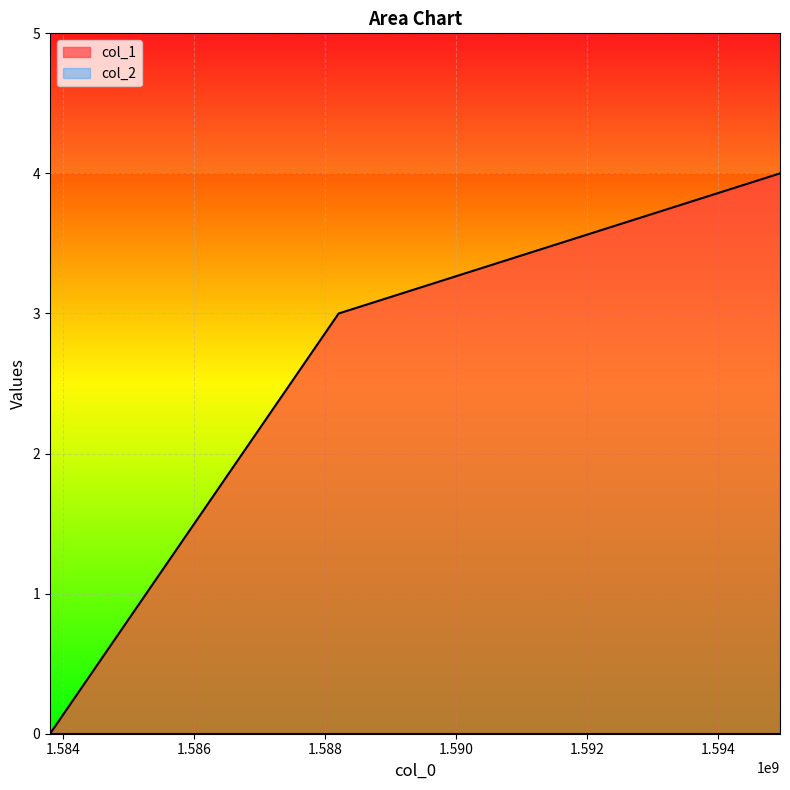

How many data points are less than 3?

1